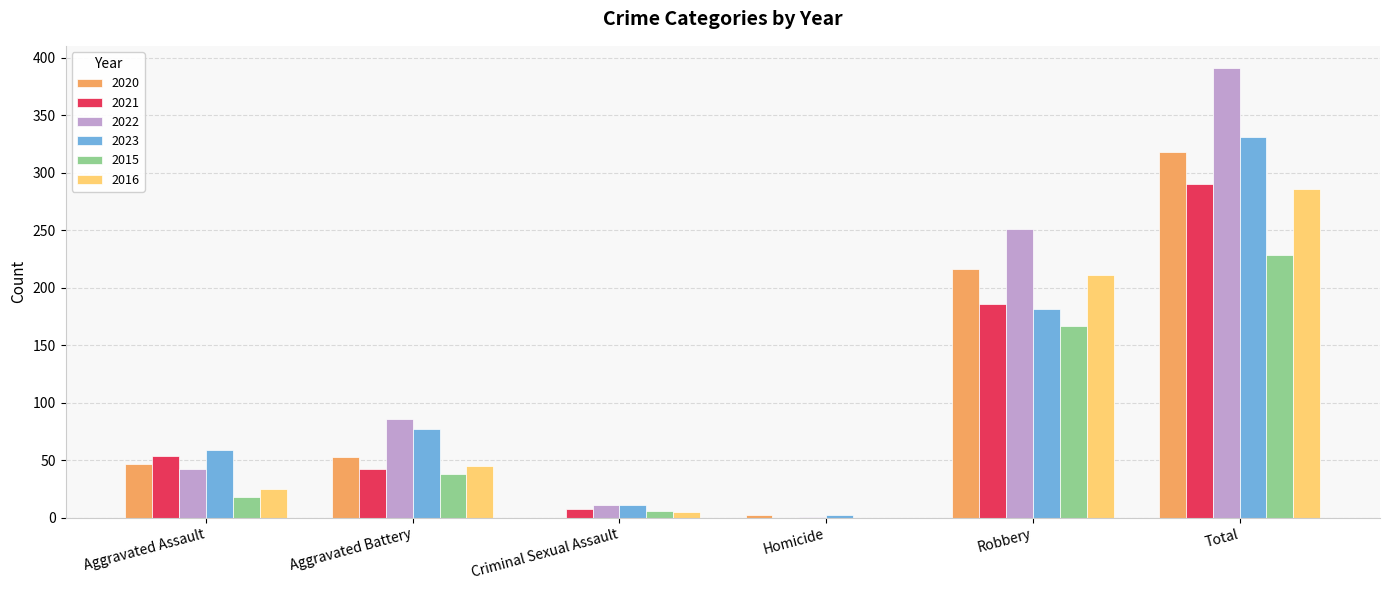

Read the 2020 value at Homicide.

2